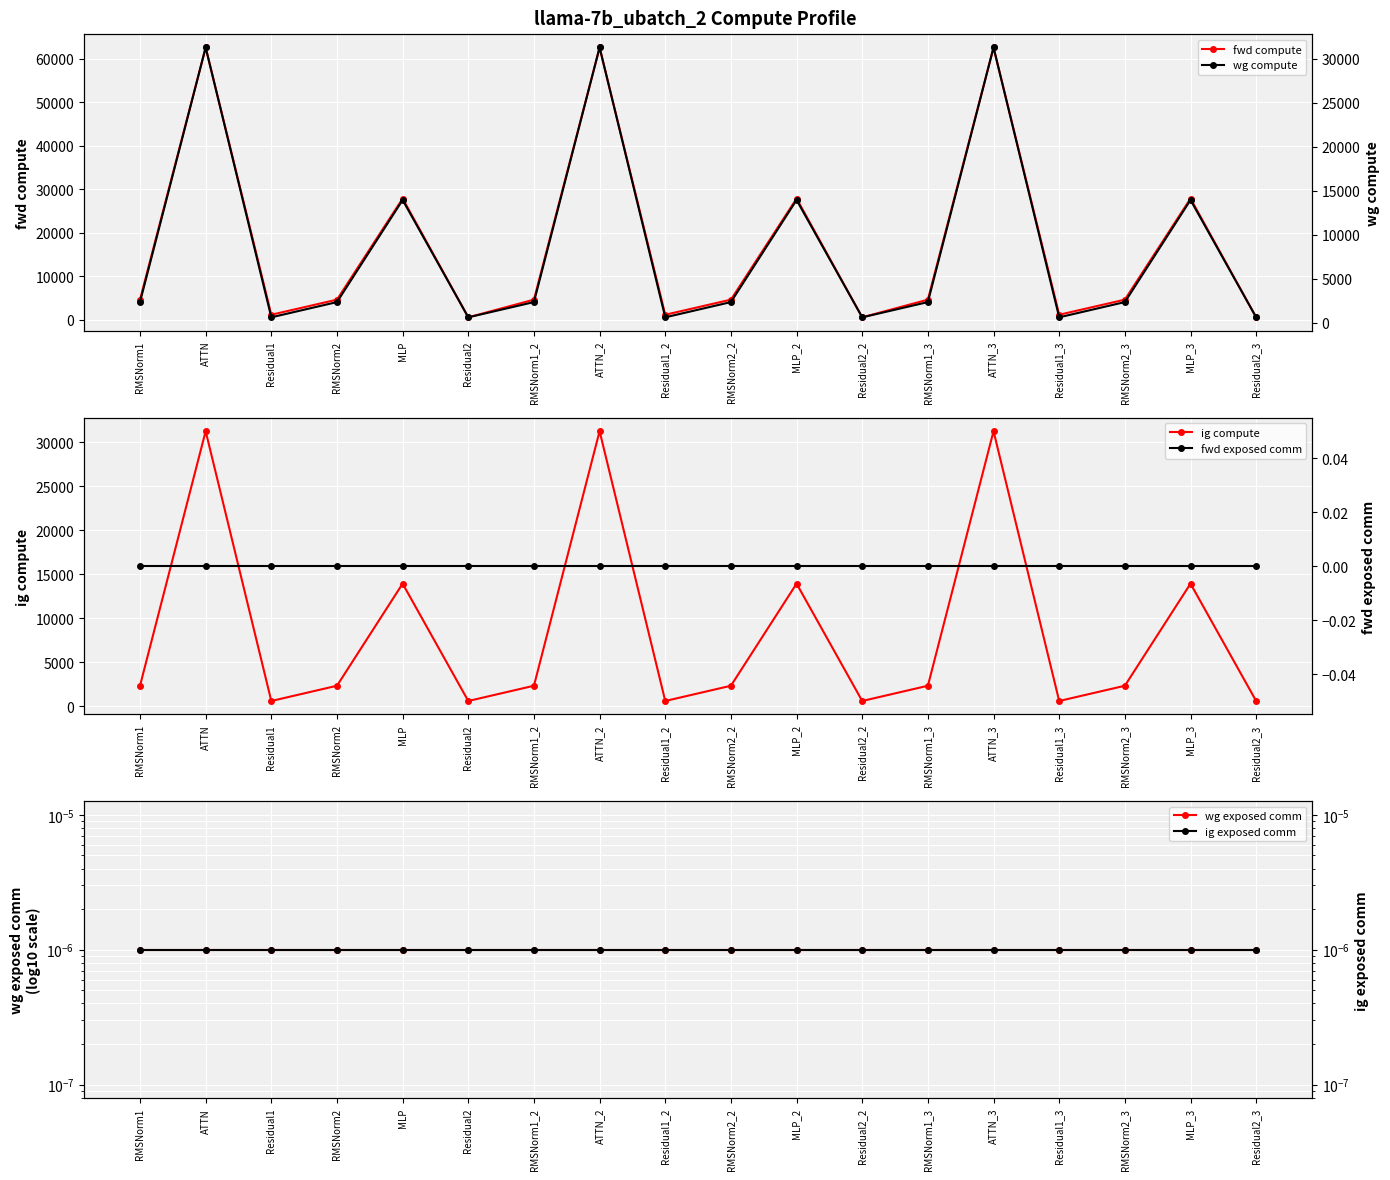

What is the difference between the maximum and minimum values in the wg compute series?

30682.6